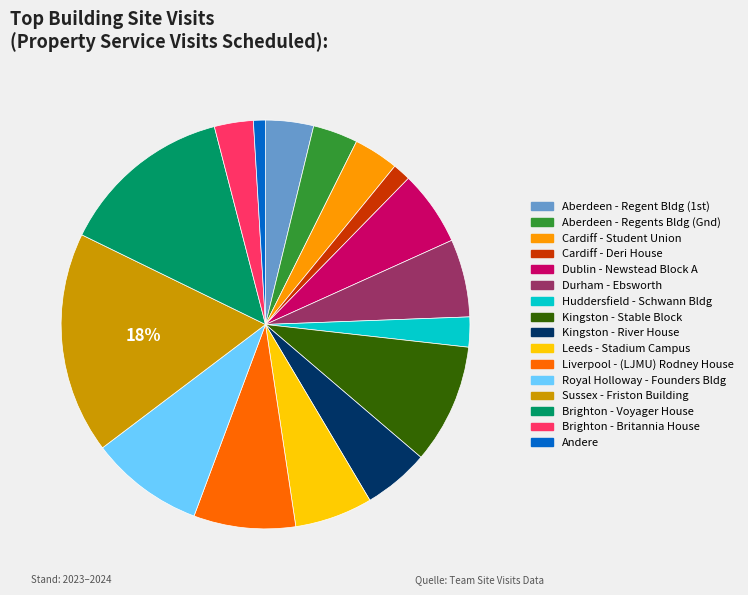

Is there any slice that represents more than half of the pie?

No